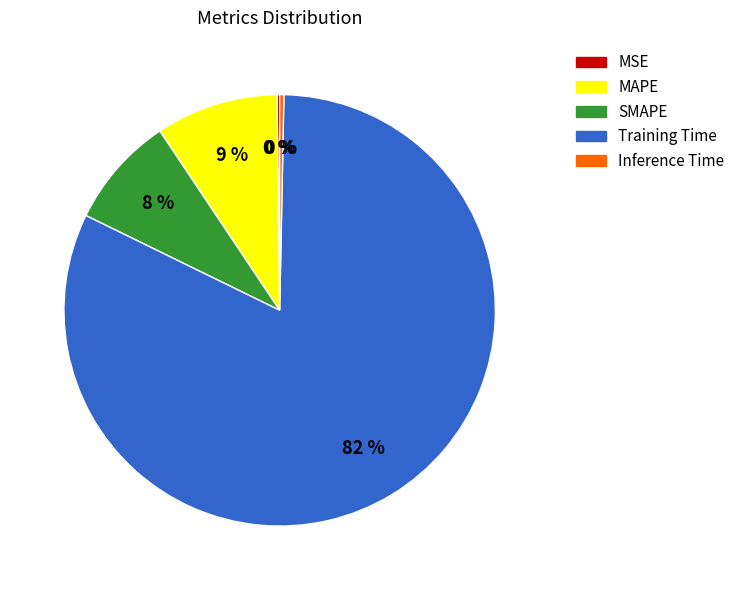

Is there a majority slice in this chart?

Yes